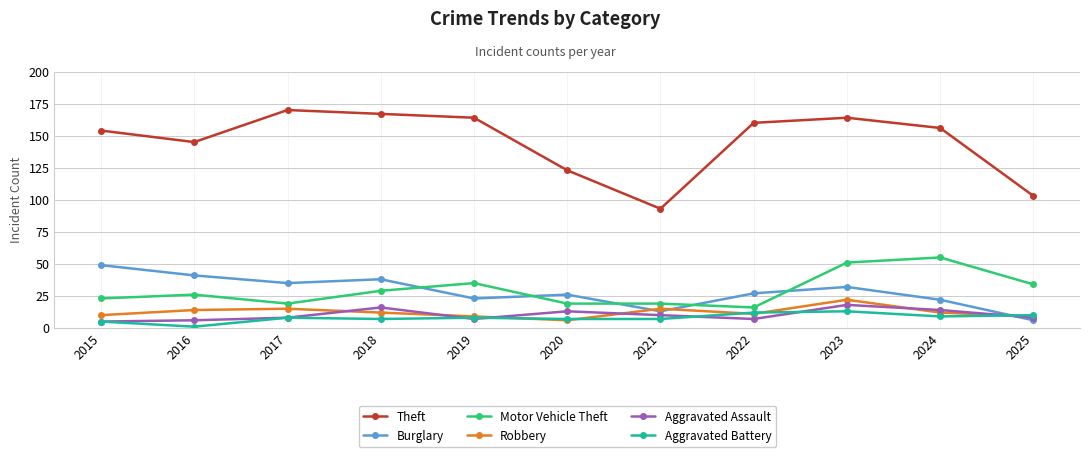

At which category is the sum across all series the highest?

2023